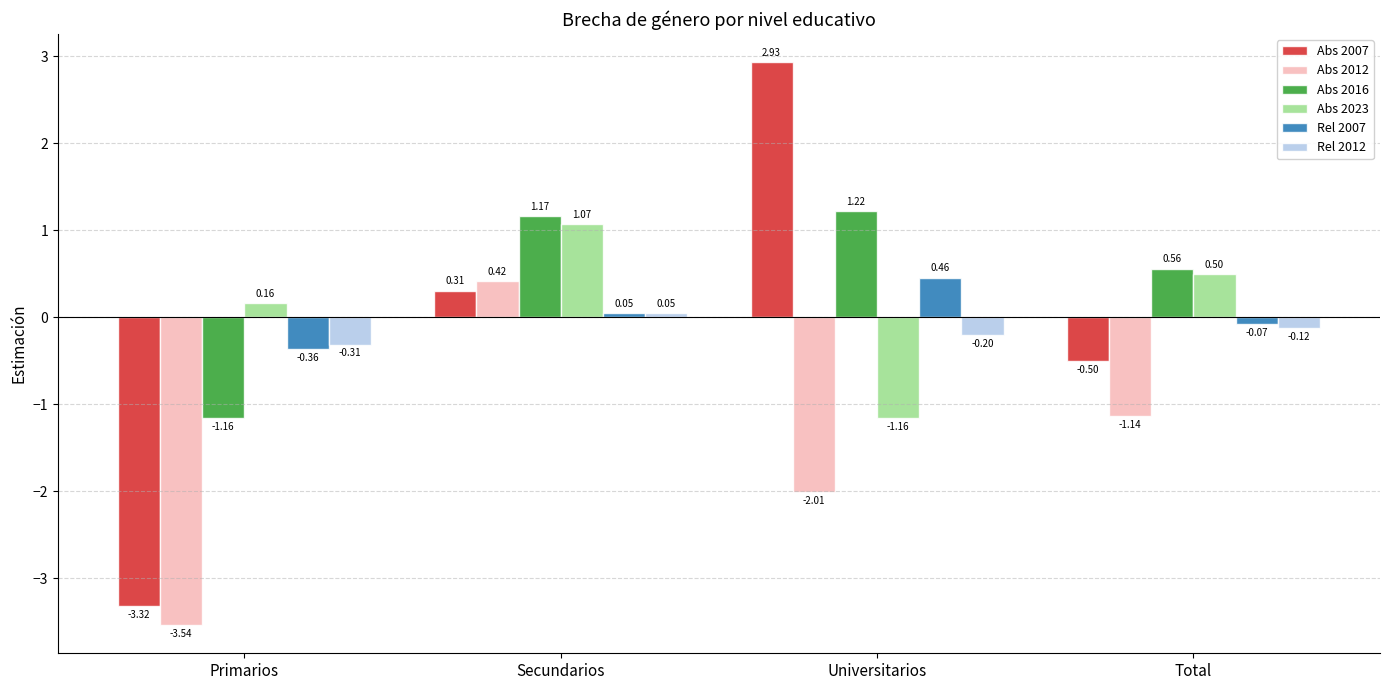

How many bars are there in total?

24